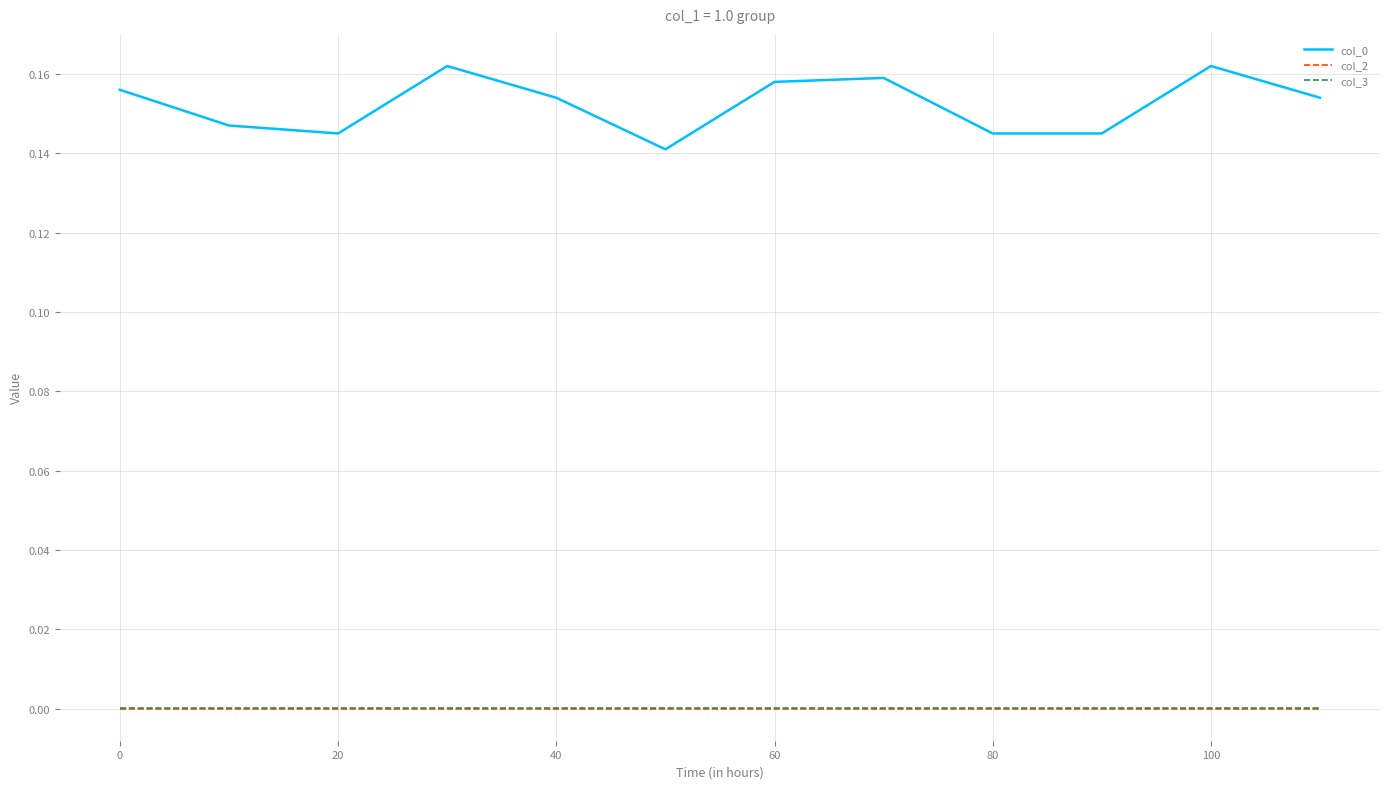

True or false: col_0 and col_3 intersect in this chart.

False